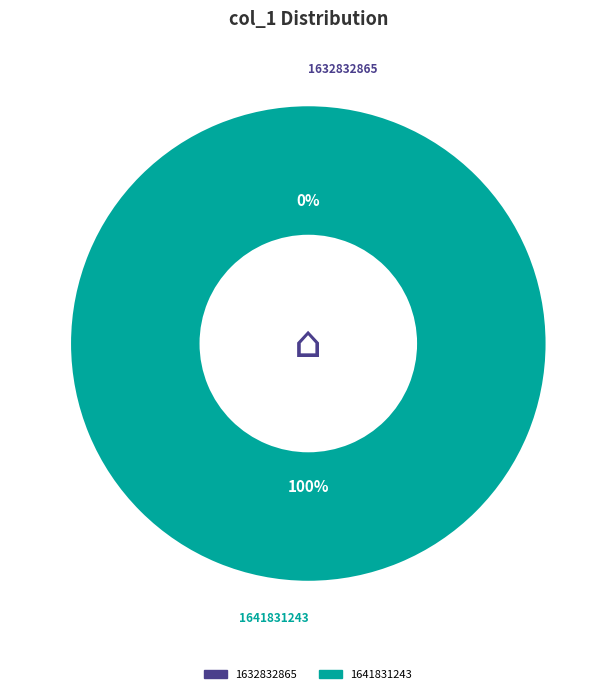

Is the sum of 1641831243 and 1632832865 greater than half?

Yes